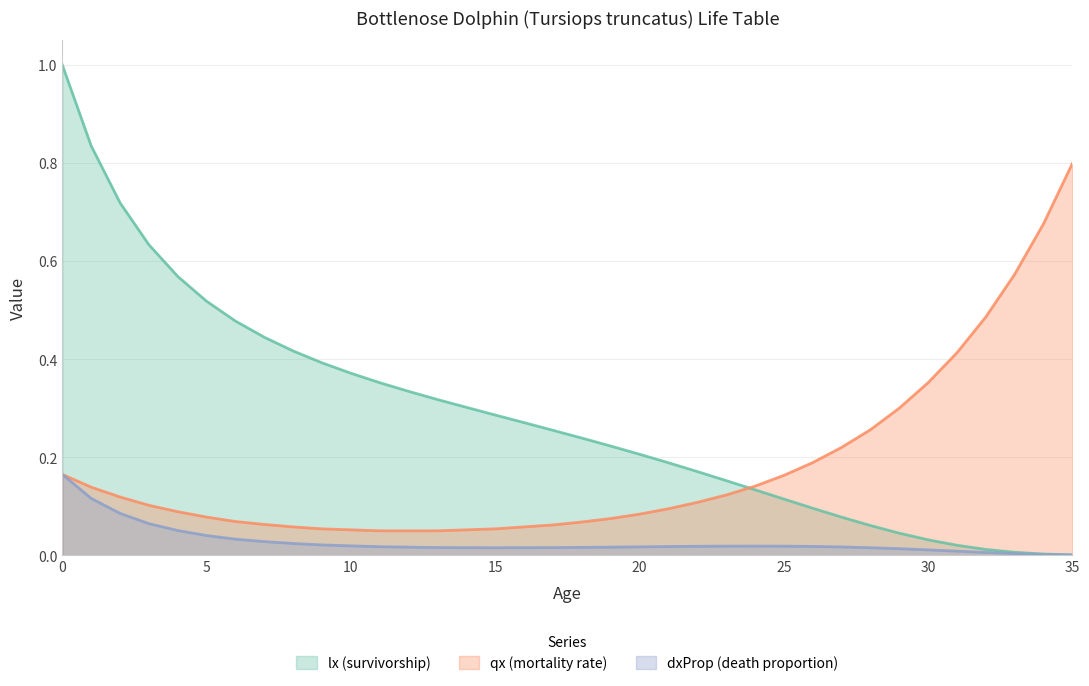

Which series has the widest spread of values?

lx (survivorship)